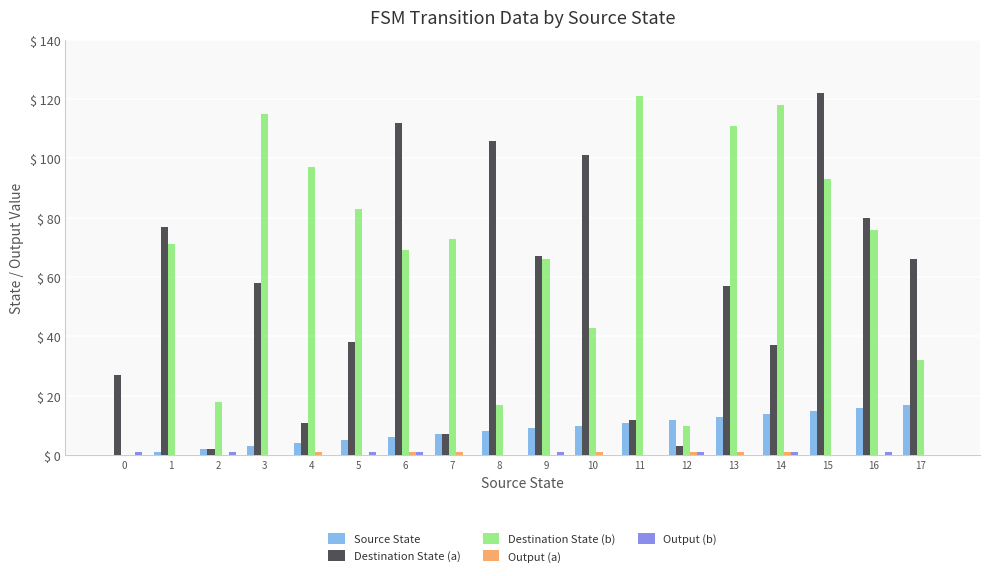

True or false: Source State has a value of 16 at 16.

True